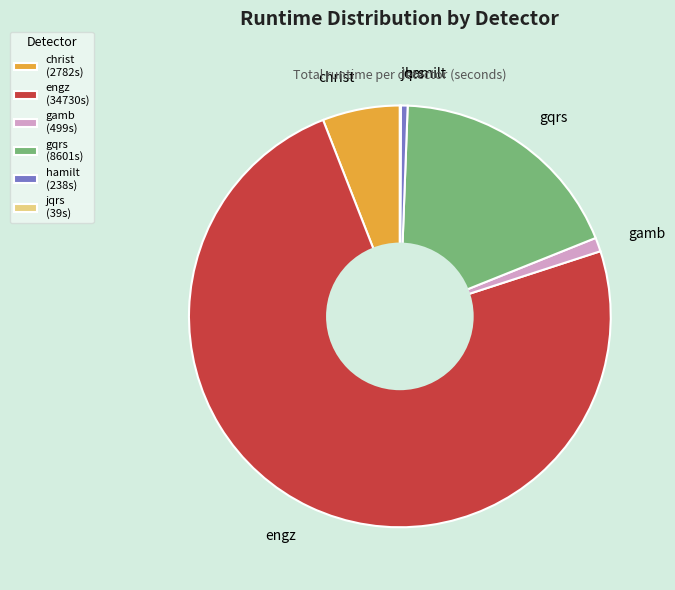

The christ slice represents 6% of the pie. True or false?

True